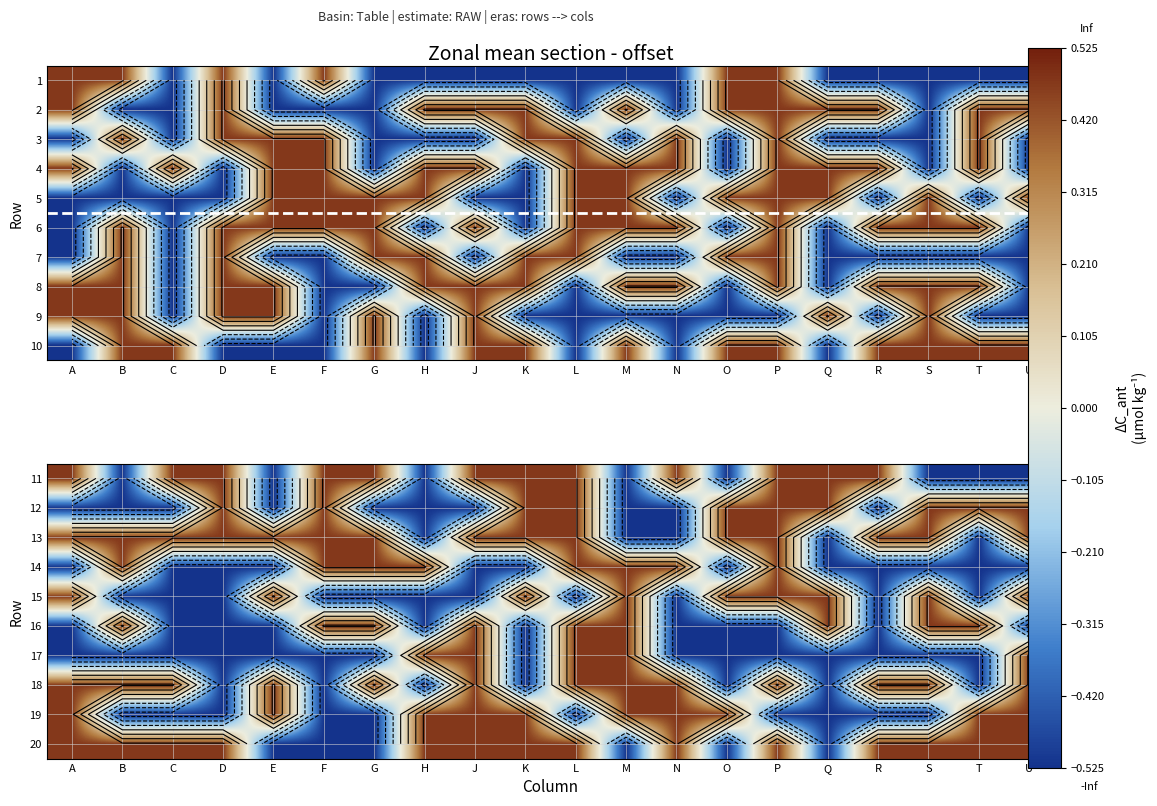

At which label does 16 reach its minimum?

A